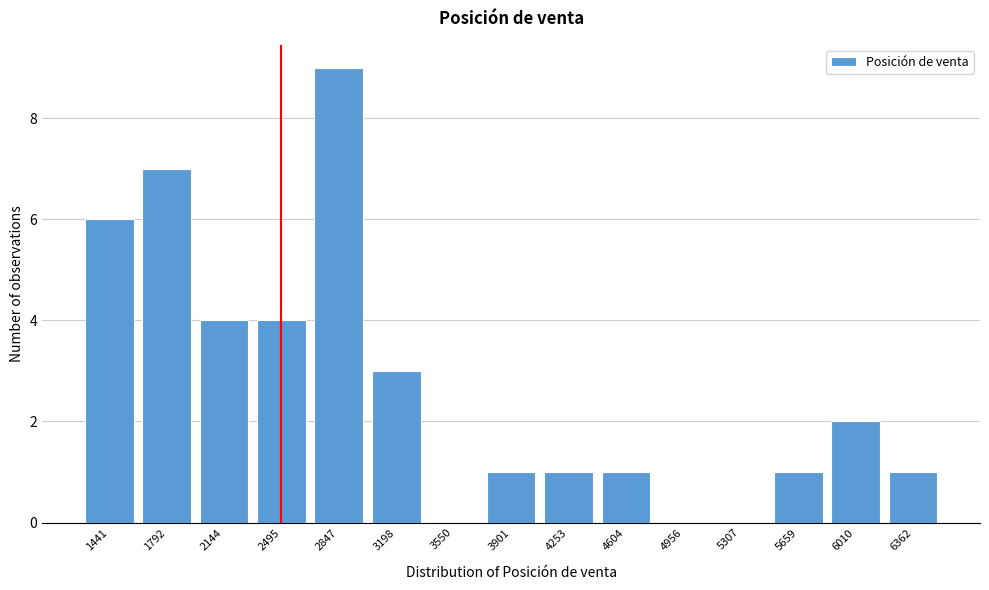

Reading right to left, list all the values displayed in this chart.

6362=1	6010=2	5659=1	5307=0	4956=0	4604=1	4253=1	3901=1	3550=0	3198=3	2847=9	2495=4	2144=4	1792=7	1441=6